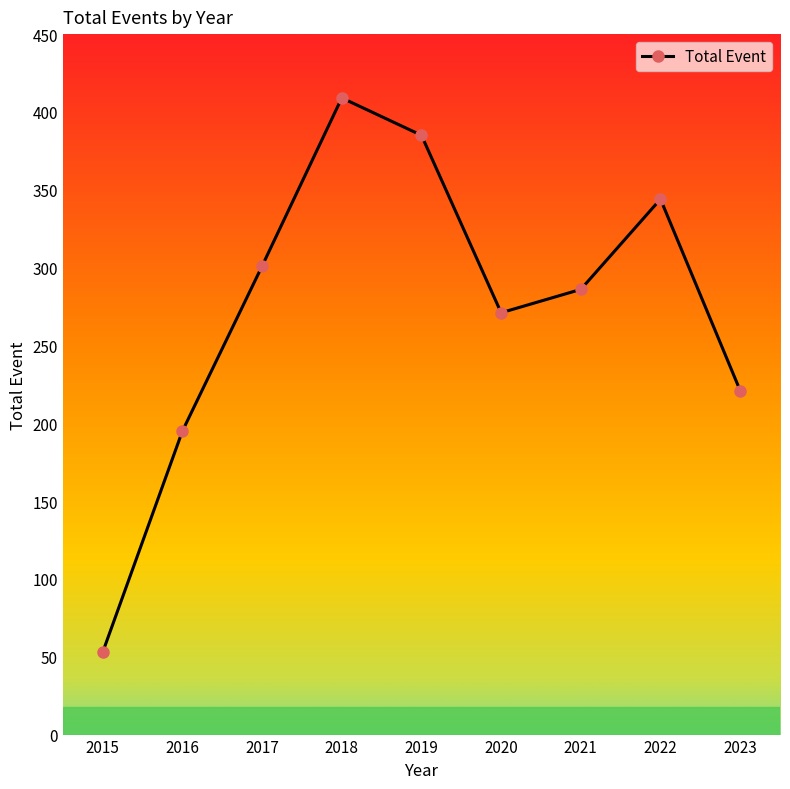

The chart shows a value of 57 at 2021. True or false?

False